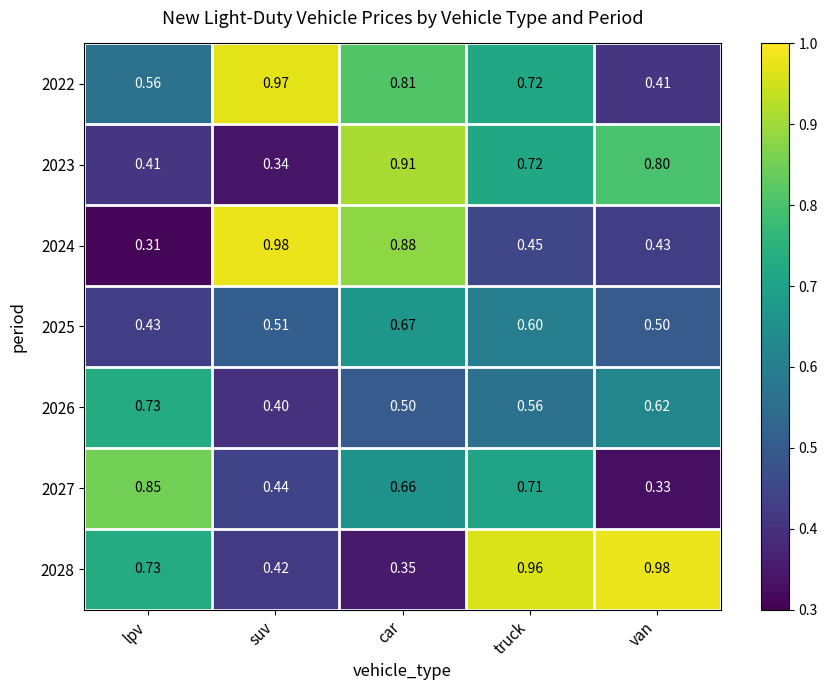

At which label does 2028 reach its minimum?

car